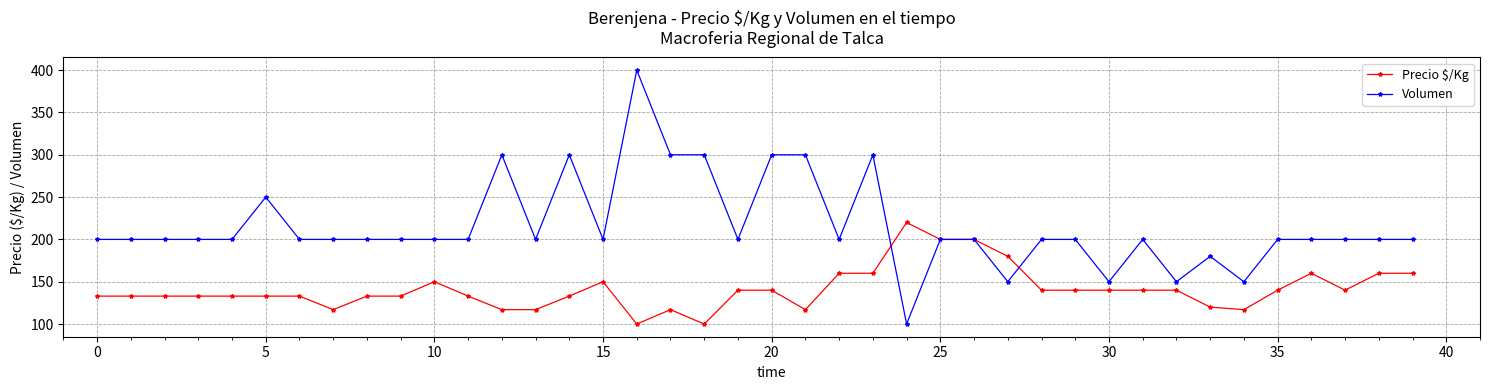

What is the lowest value of the Precio $/Kg series?

100